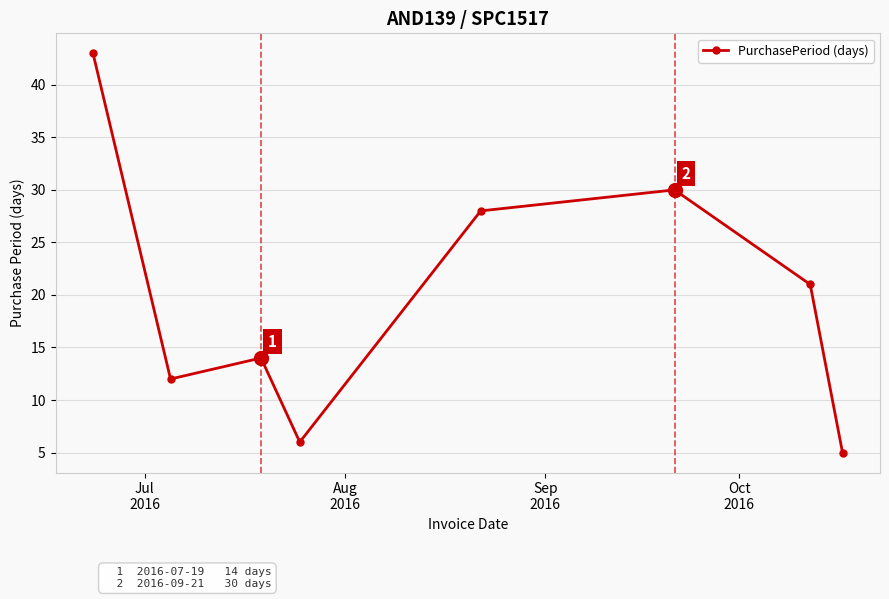

What is the smallest value displayed?

5